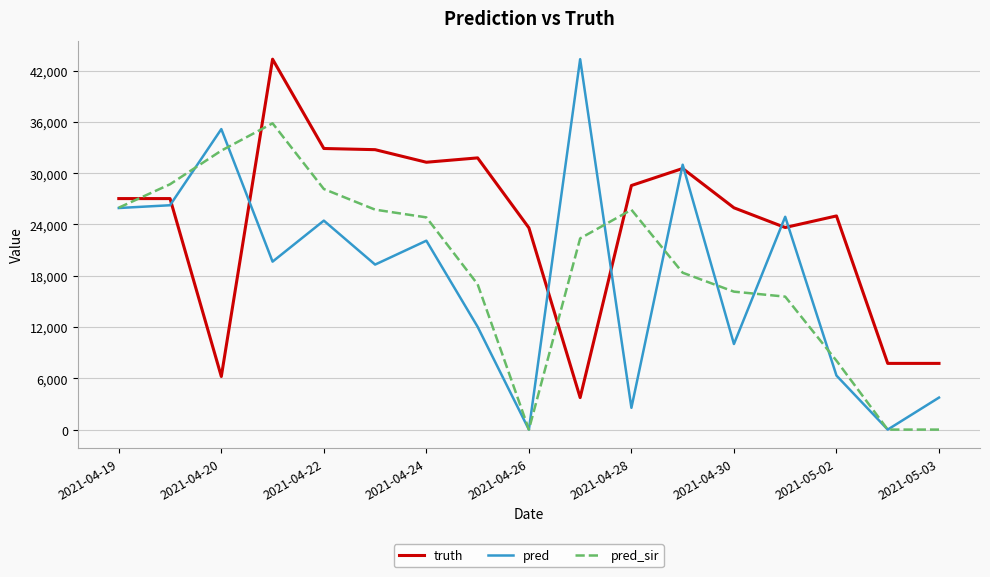

True or false: pred_sir and pred intersect in this chart.

True